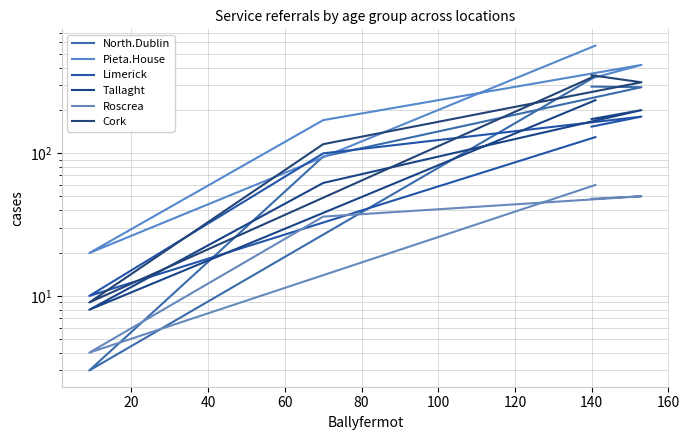

True or false: North.Dublin has more than 0 points higher than both neighbors.

False